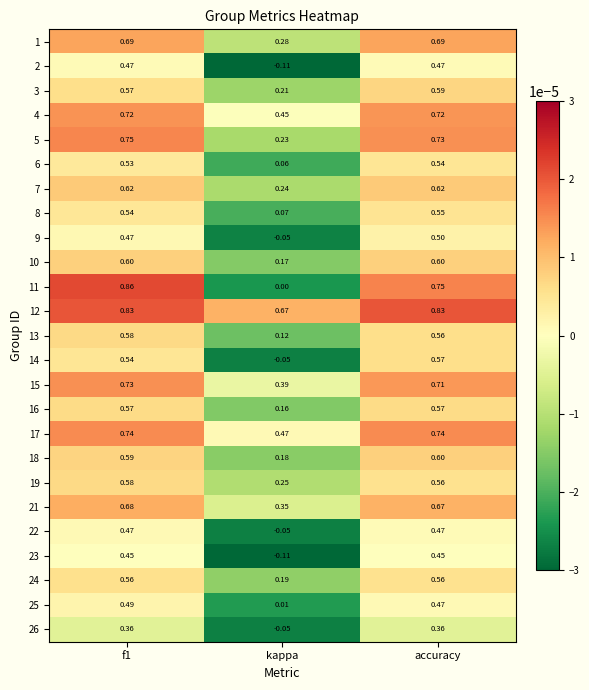

At which label is 17 closest to 0?

kappa